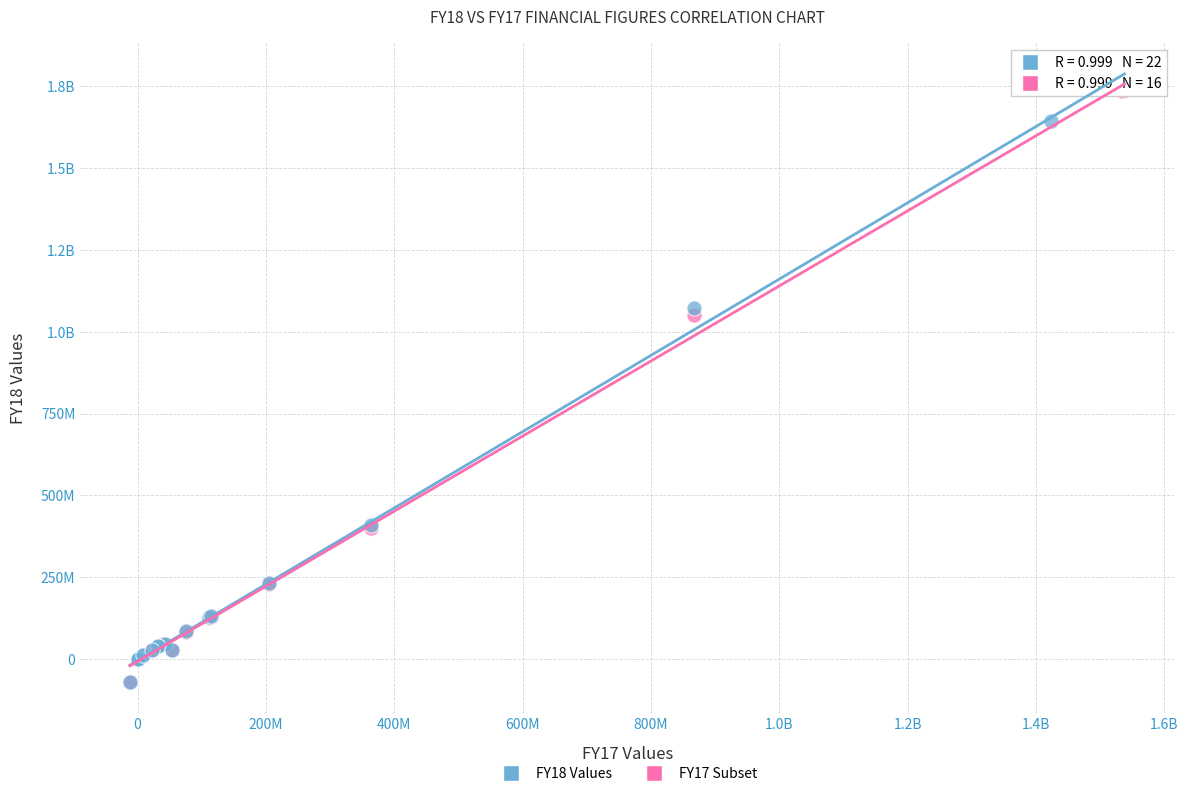

What are all the series names shown in the legend?

FY18 Values, FY17 Subset